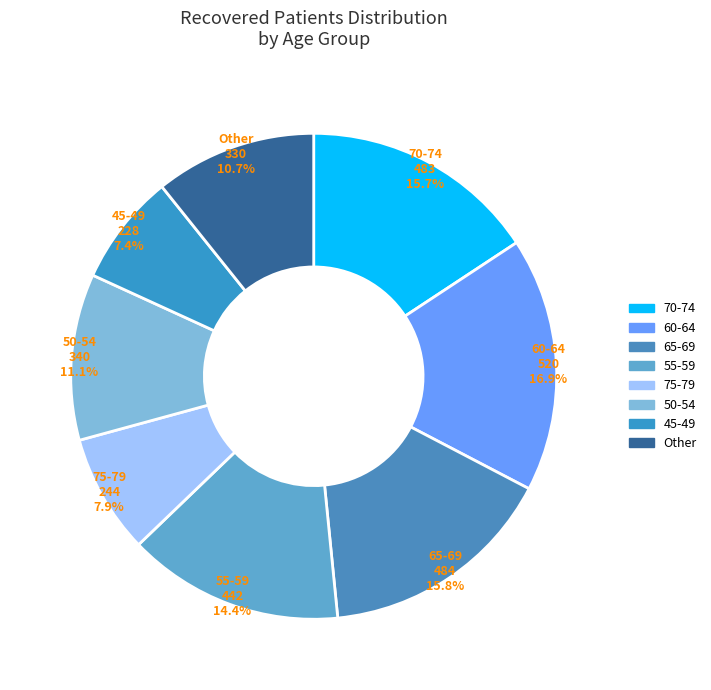

Is there any slice that represents more than half of the pie?

No